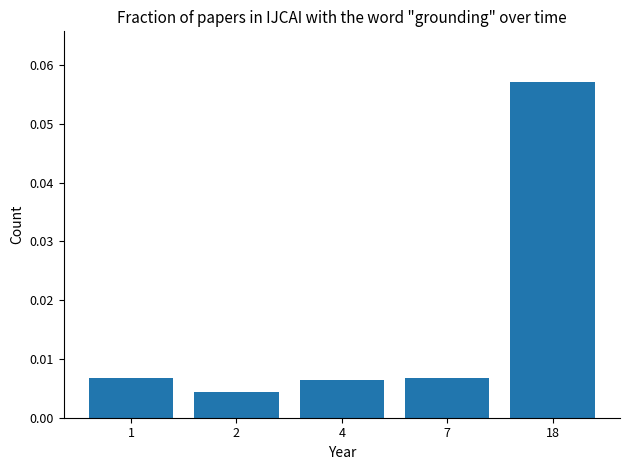

How many distinct data groups are displayed?

1